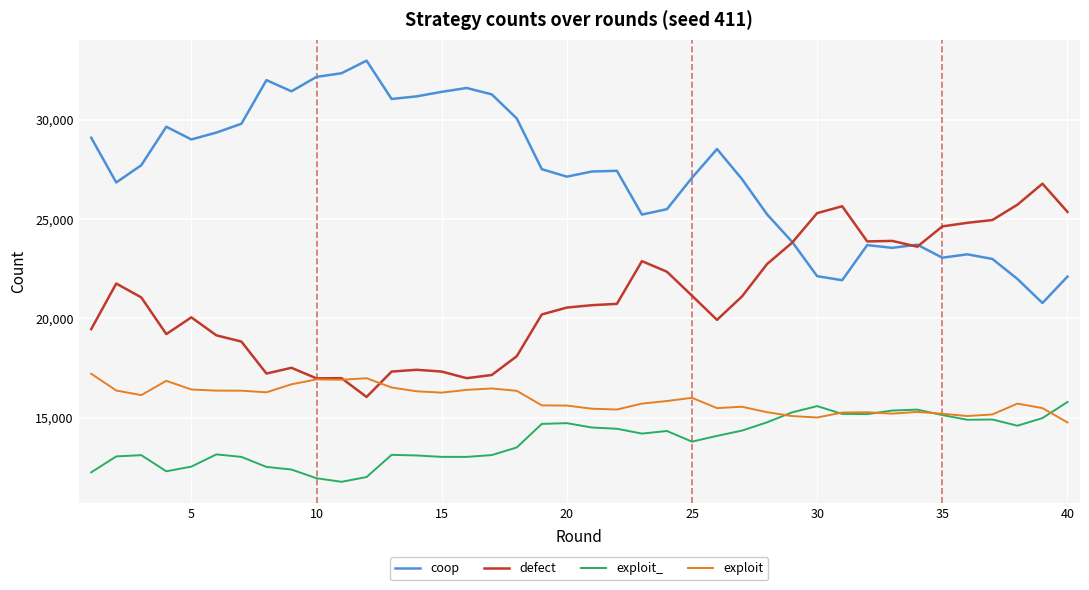

Rank the series by their maximum value, from lowest to highest.

exploit_, exploit, defect, coop